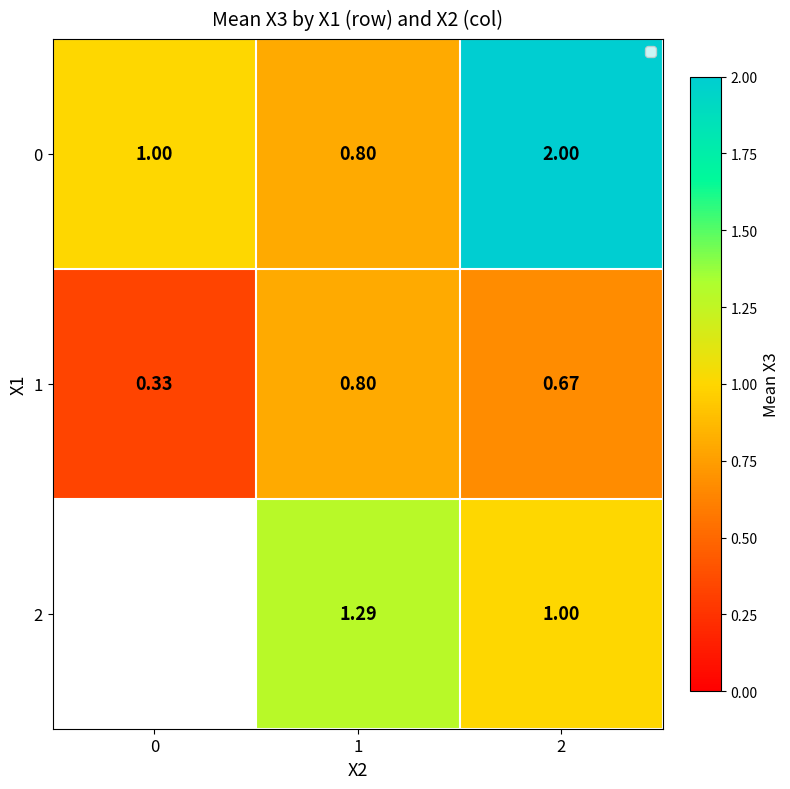

What is the difference between the highest and lowest values at 0?

0.7